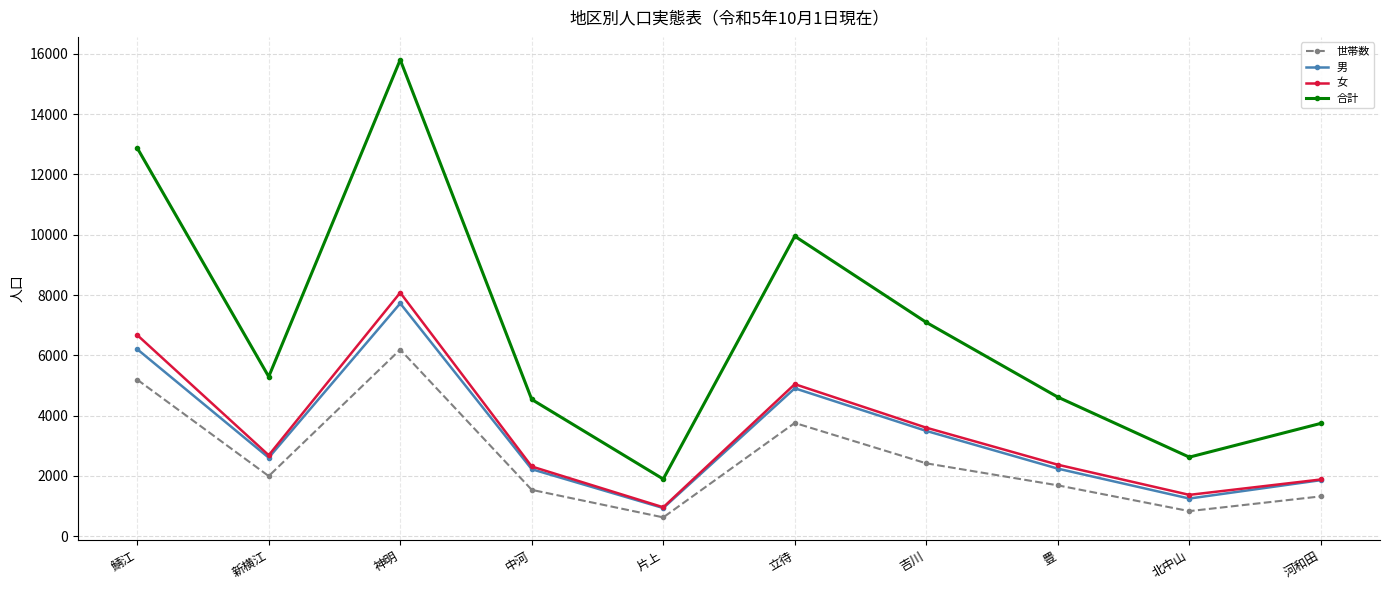

List the labels in order of 世帯数 value, smallest first.

片上, 北中山, 河和田, 中河, 豊, 新横江, 吉川, 立待, 鯖江, 神明